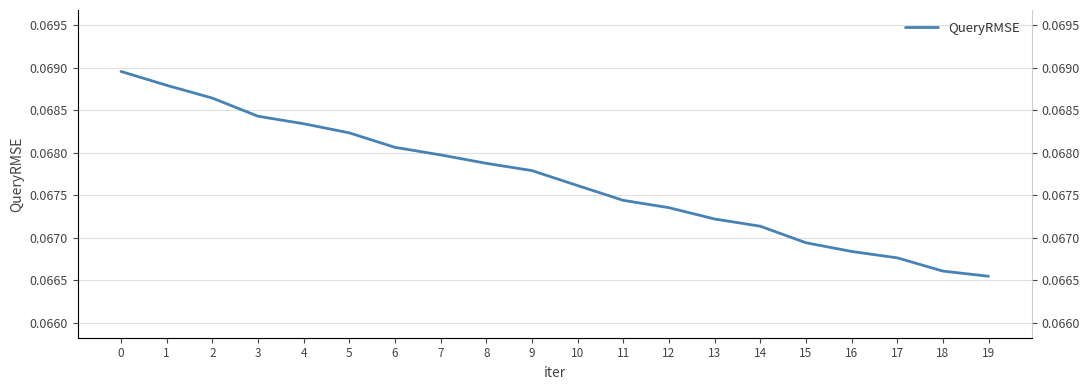

Count the number of categories in the chart.

20